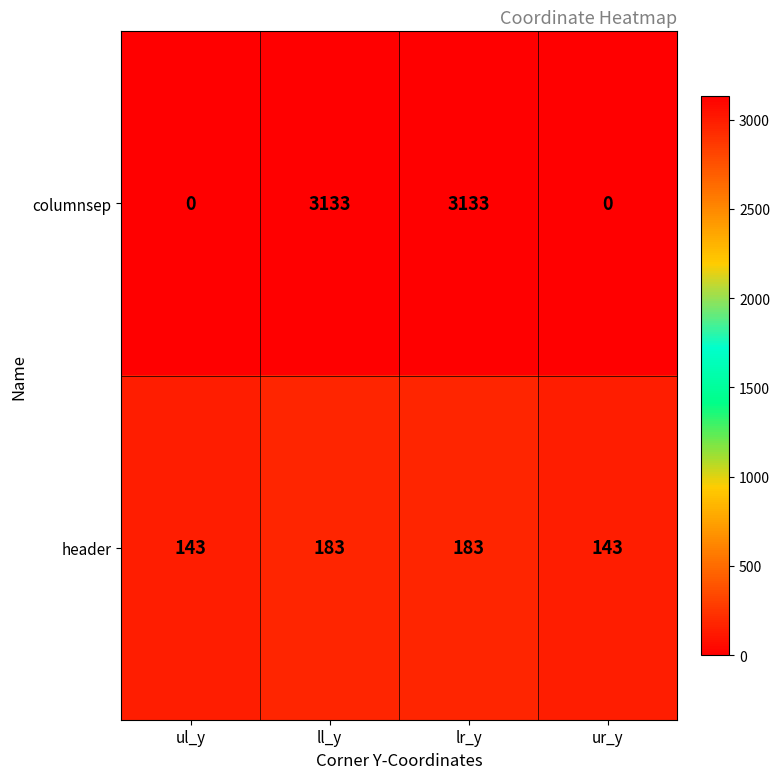

Reading left to right, extract all data points from this chart.

columnsep: ul_y=0	ll_y=3133	lr_y=3133	ur_y=0
header: ul_y=143	ll_y=183	lr_y=183	ur_y=143